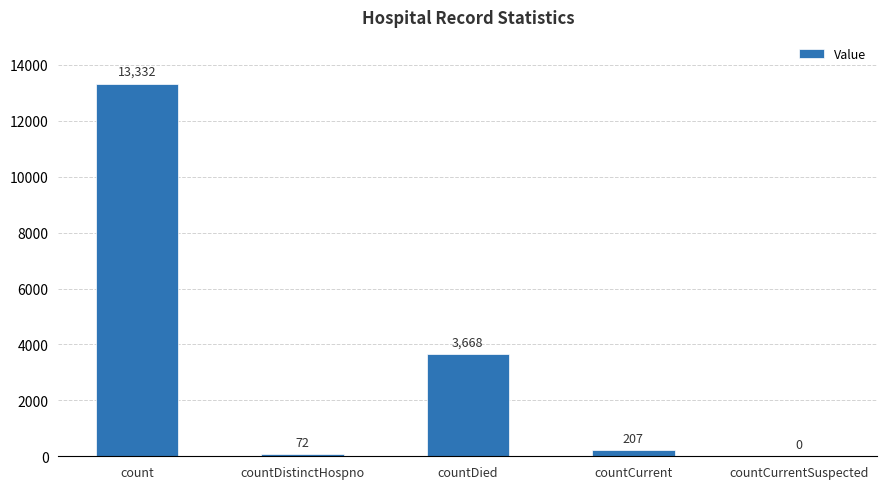

How many positive values are there?

4